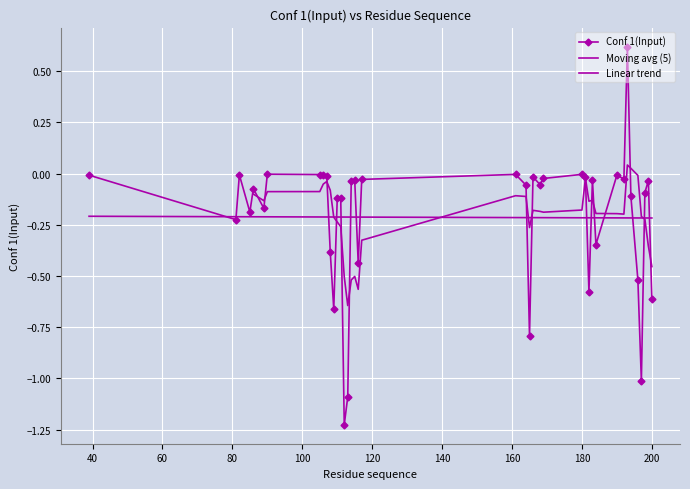

Between 184 and 166, which is larger?

166